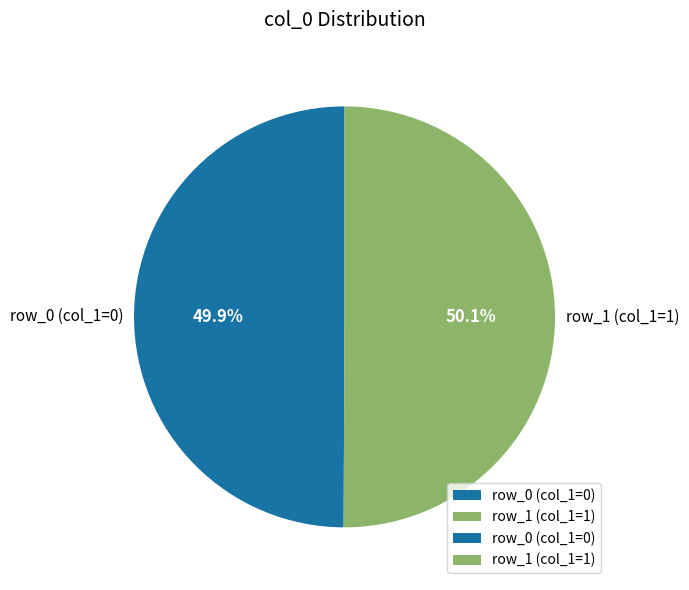

Do row_0 (col_1=0) and row_1 (col_1=1) together represent more than half of the pie?

Yes